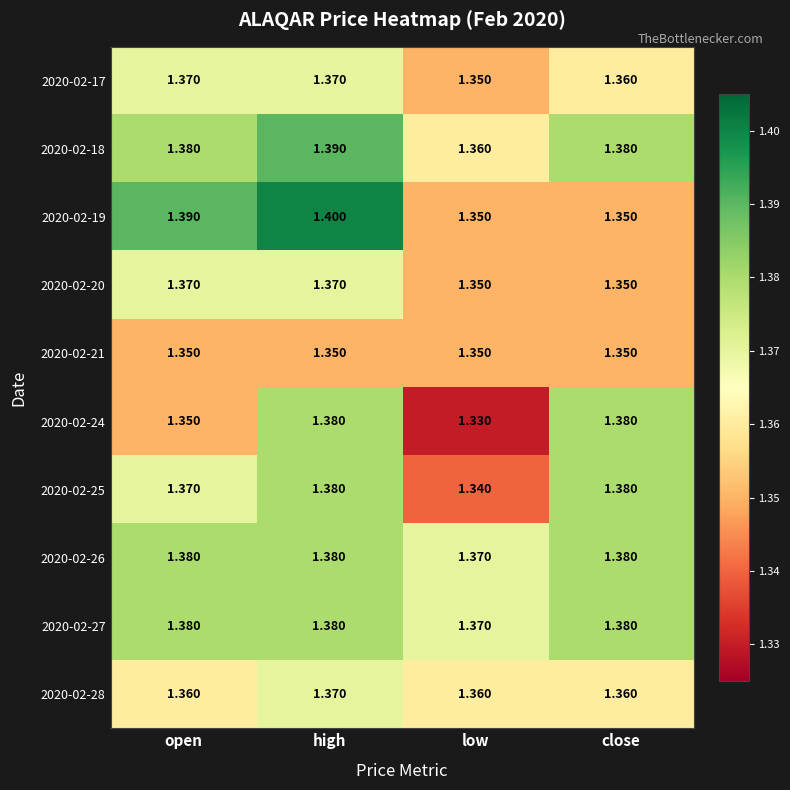

At which label does 2020-02-27 reach its minimum?

low